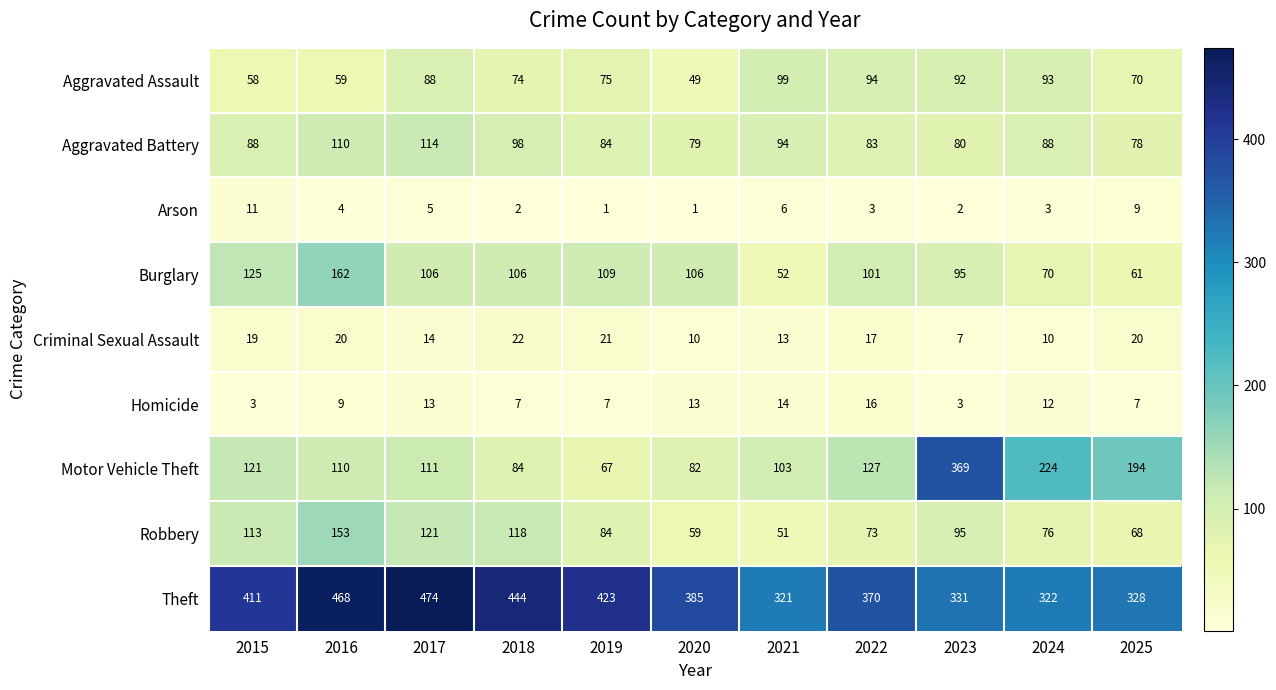

At 2025, list the series in order from smallest to largest.

Homicide, Arson, Criminal Sexual Assault, Burglary, Robbery, Aggravated Assault, Aggravated Battery, Motor Vehicle Theft, Theft